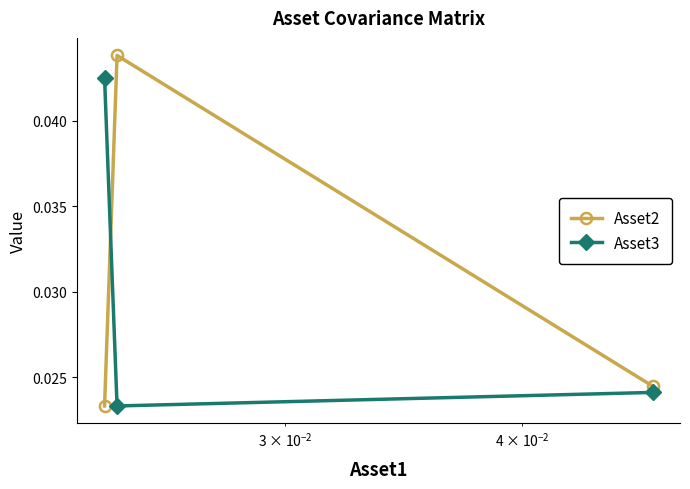

Is this an area chart (filled region under the line)?

No